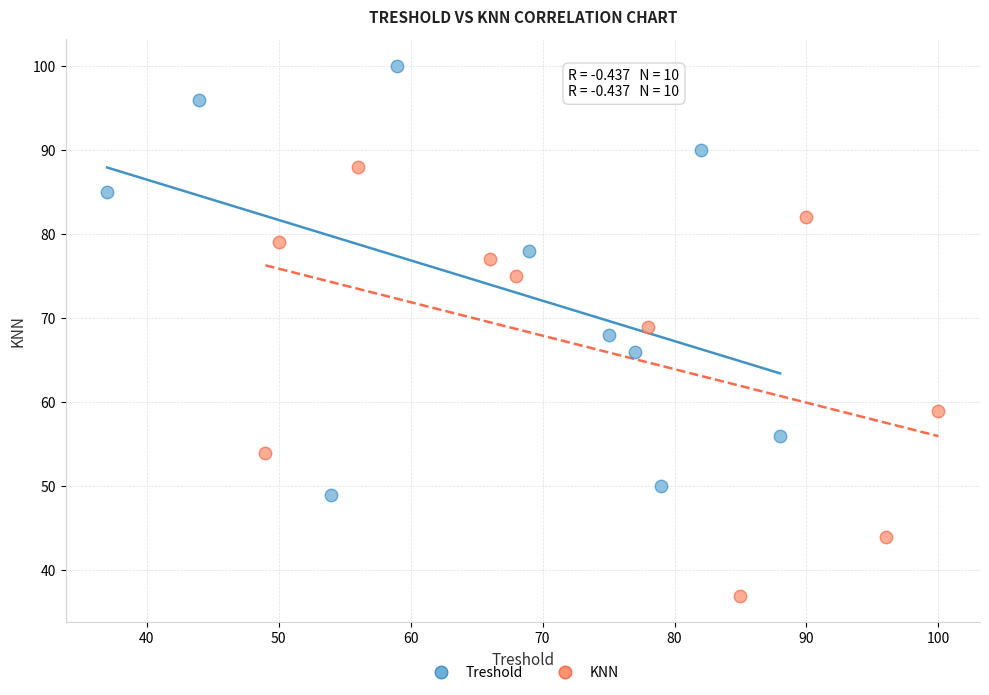

Which series contains the highest Y value?

Treshold